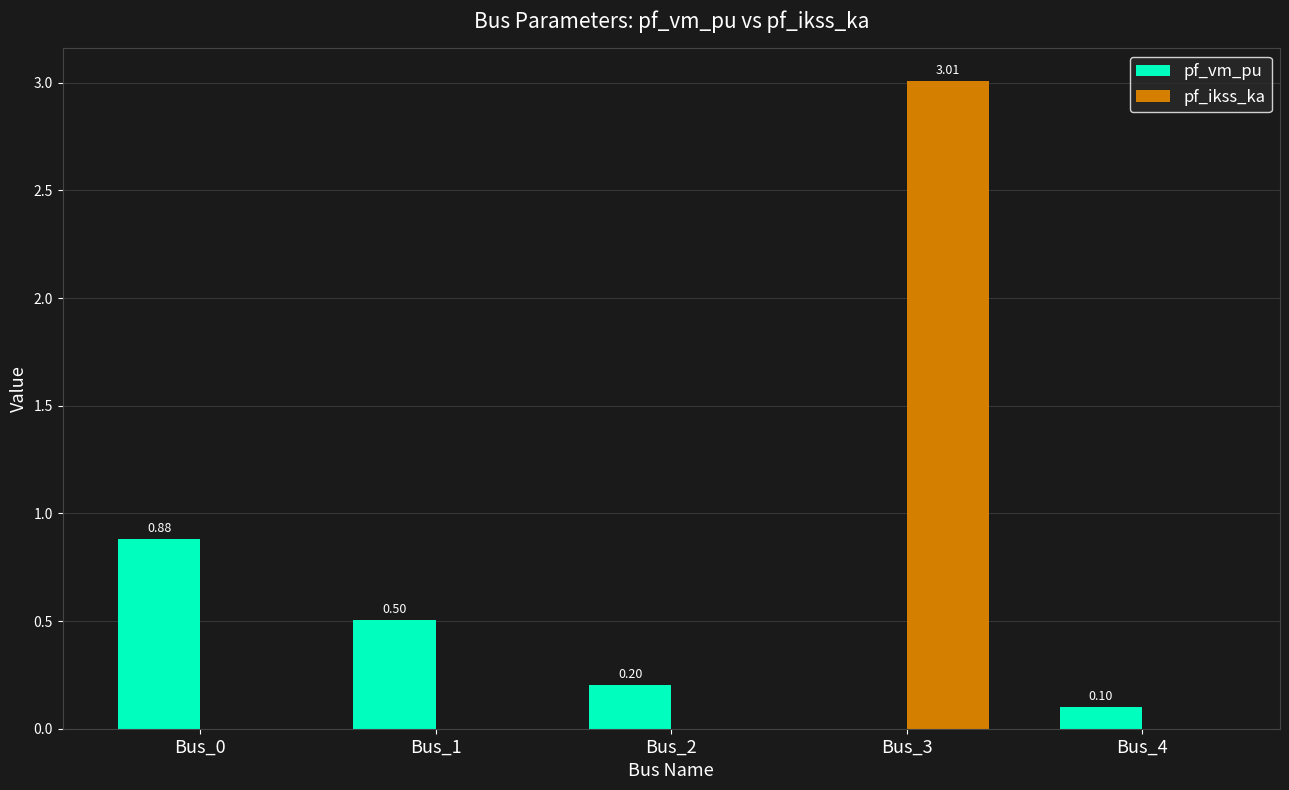

Between Bus_1 and Bus_3, which series saw the biggest shift?

pf_ikss_ka